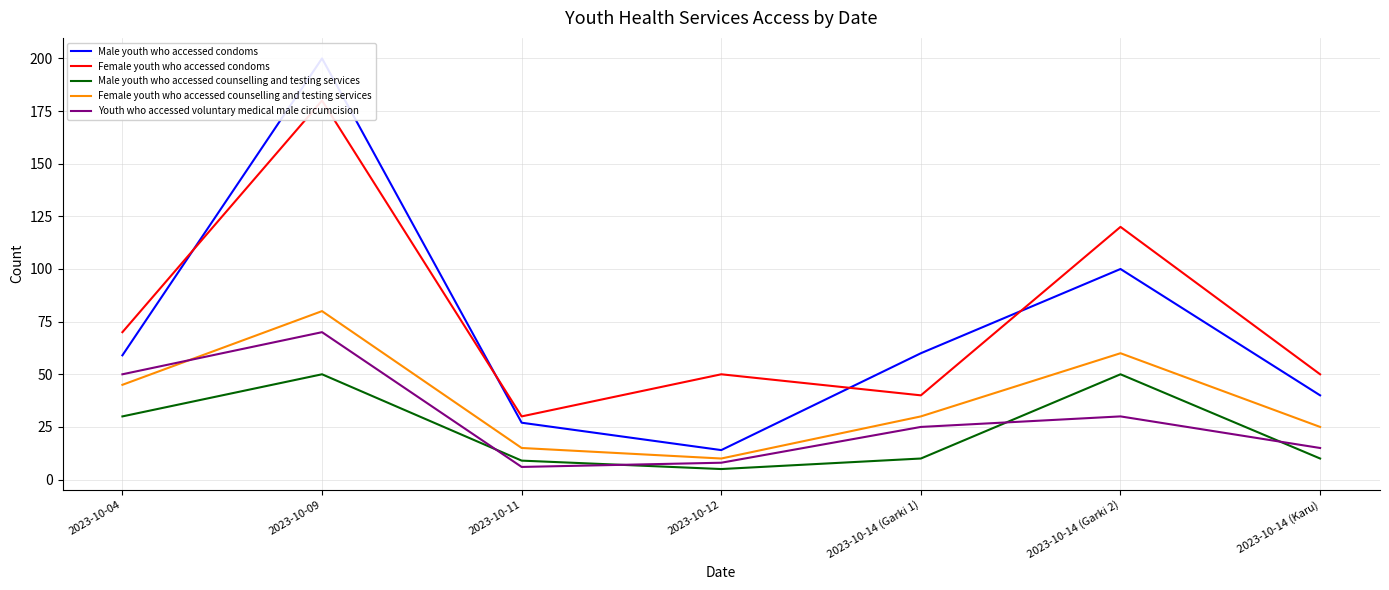

True or false: Female youth who accessed counselling and testing services and Male youth who accessed counselling and testing services intersect in this chart.

False